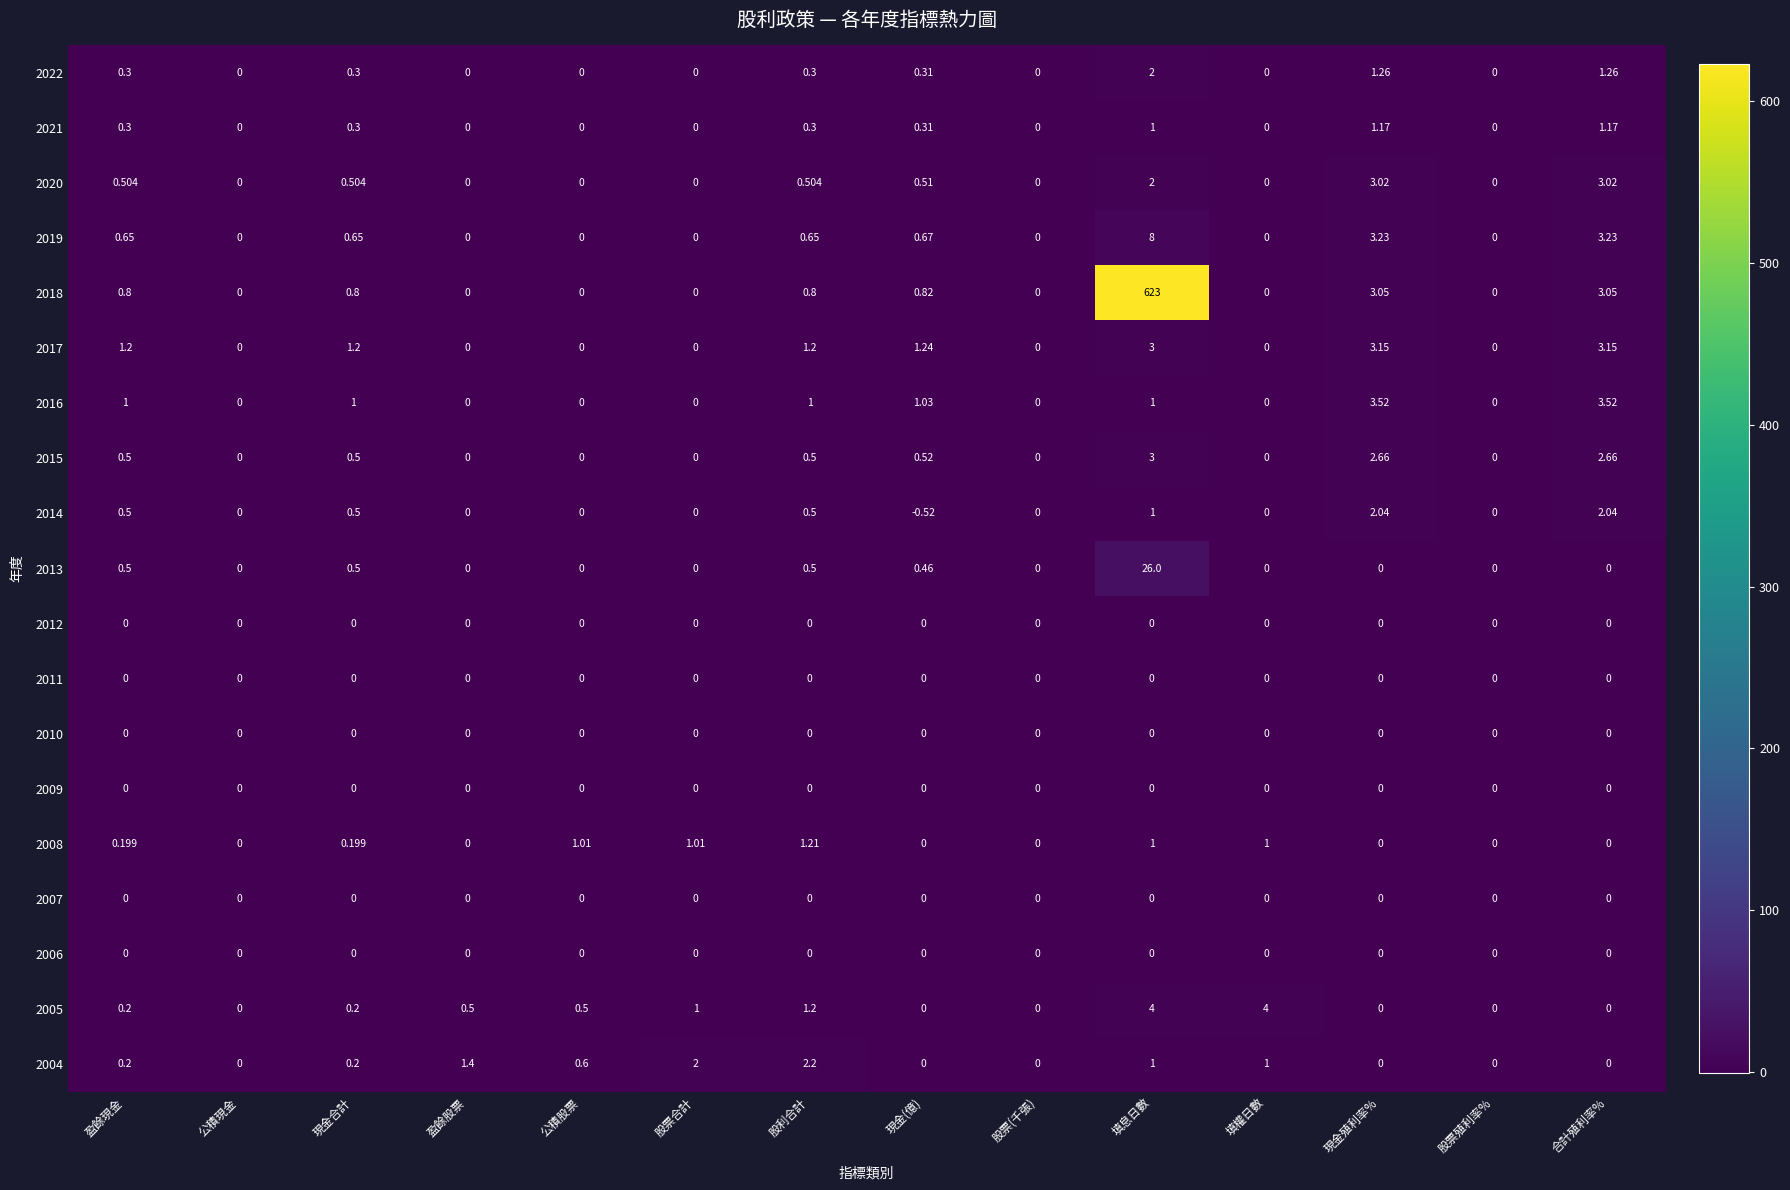

Is the value of 2008 at 填權日數 greater than the value of 2014 at 股票(千張)?

Yes